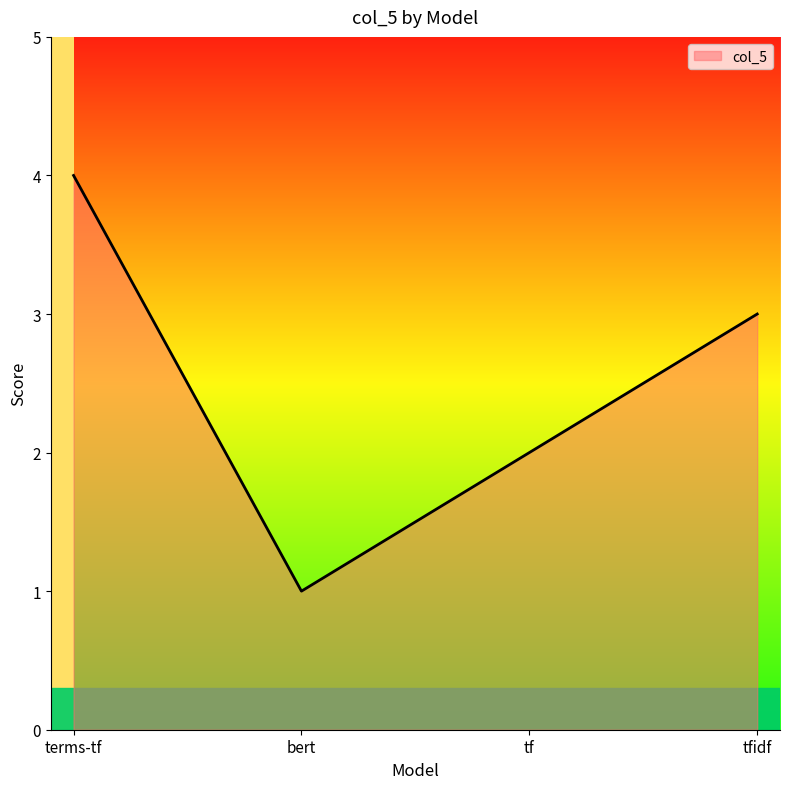

The value at tfidf is 3. True or false?

True